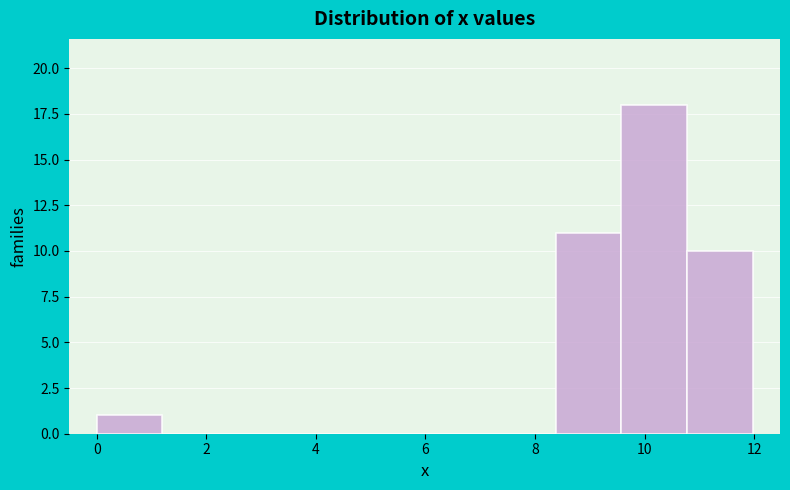

Reading left to right, transcribe this chart: for each bar, give the range it covers on the x-axis and its height. Neither the bar edges nor the heights are printed on the chart, so give them approximately, as read against the axes.

0.0 to 1.2: 1
1.2 to 2.4: 0
2.4 to 3.6: 0
3.6 to 4.8: 0
4.8 to 6.0: 0
6.0 to 7.2: 0
7.2 to 8.4: 0
8.4 to 9.6: 11
9.6 to 10.8: 18
10.8 to 12.0: 10